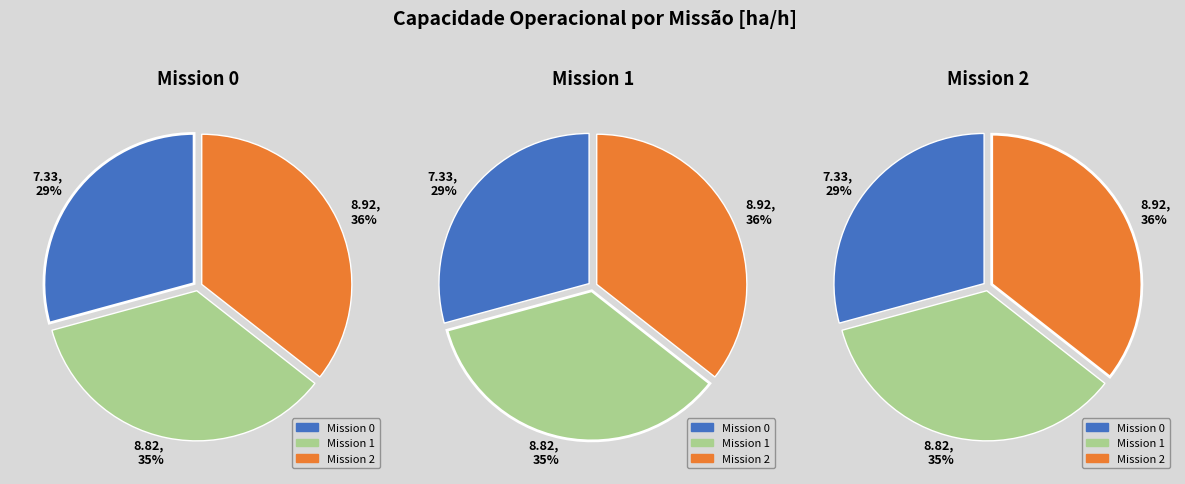

How much of the chart is everything except 2?

64.4%